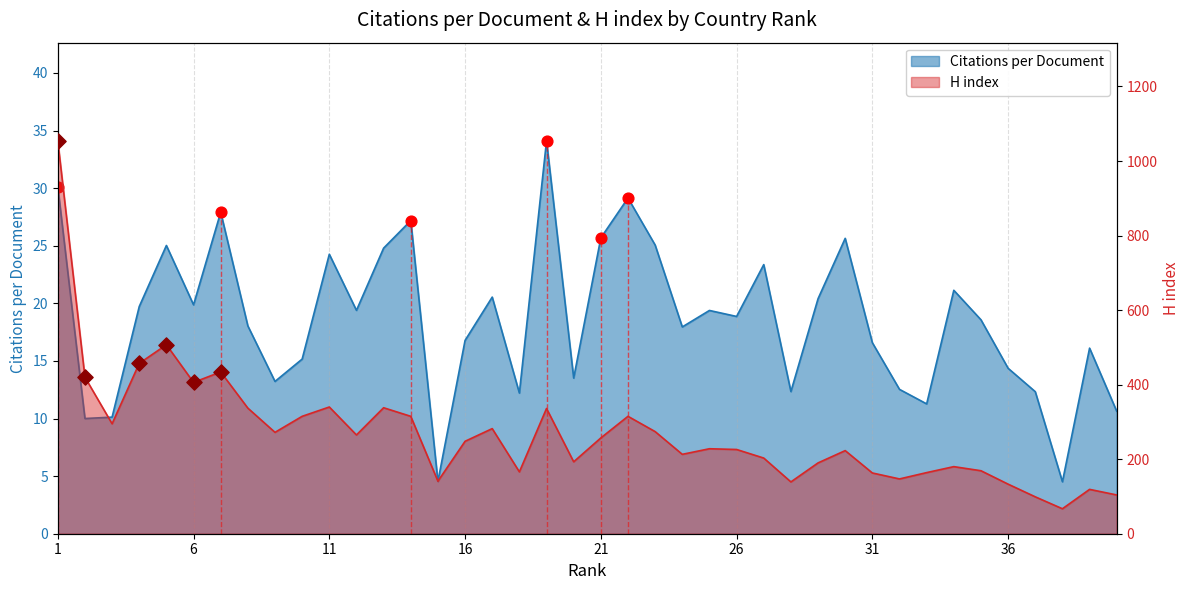

Which series reaches the maximum Y coordinate?

H index